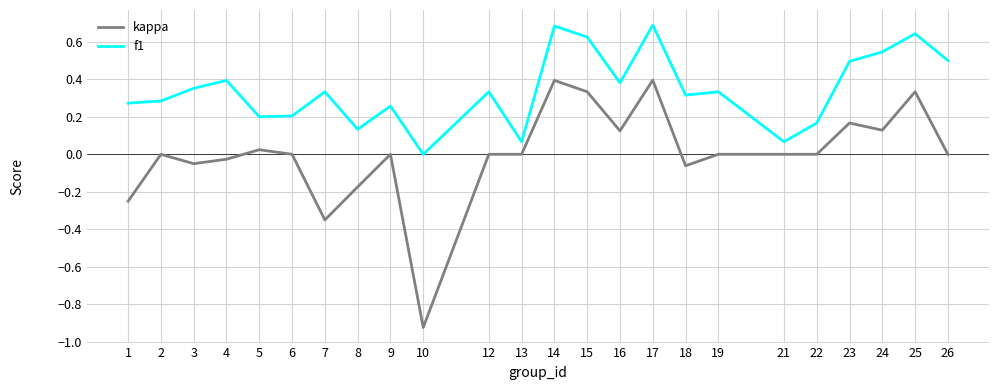

Which series has the largest total across all categories?

f1